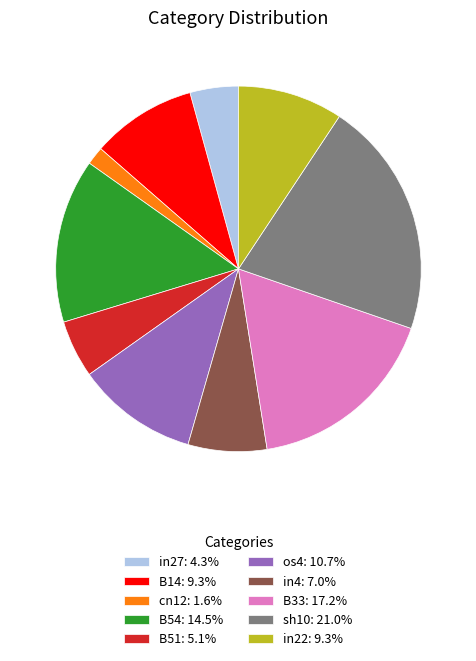

Approximately how many times larger is the value at in4: 7.0% compared to B14: 9.3%?

0.7